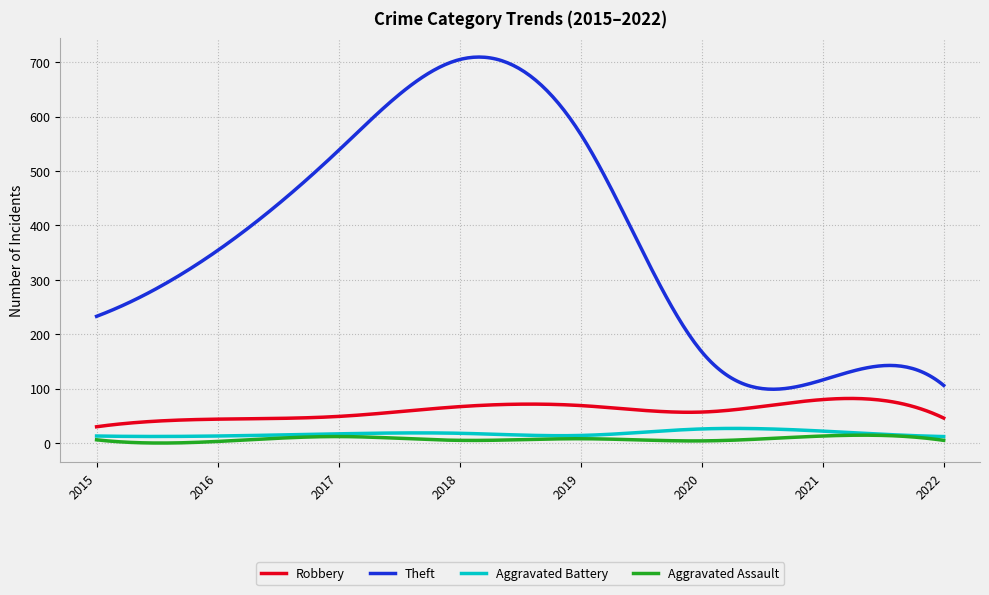

What is the sum of all Robbery values?

17782.7